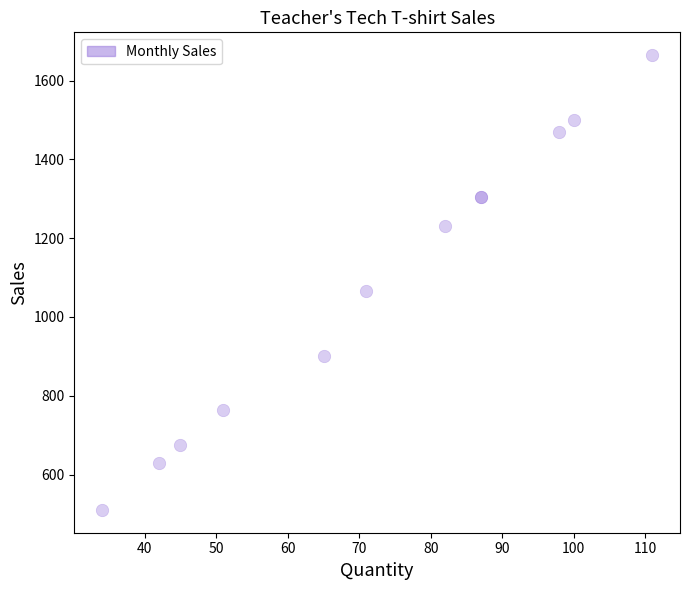

What Y value in the scatter plot is closest to 1087?

1065